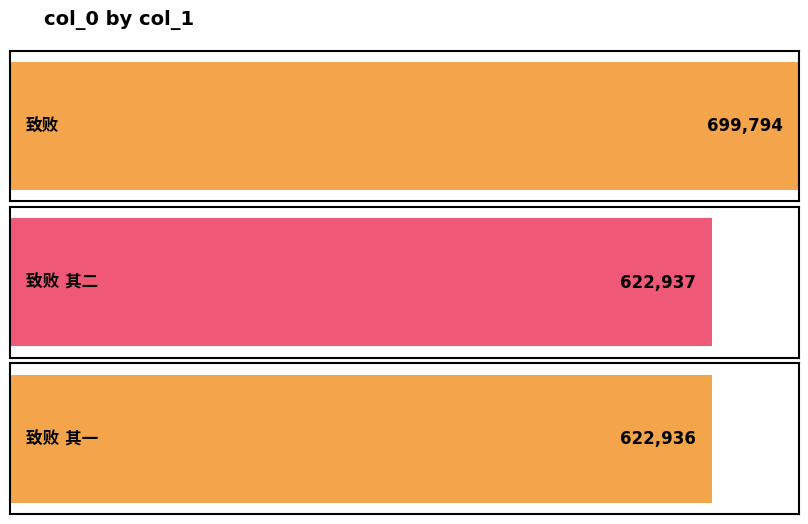

What is the difference between the values at 致败 and 致败 其一?

76858